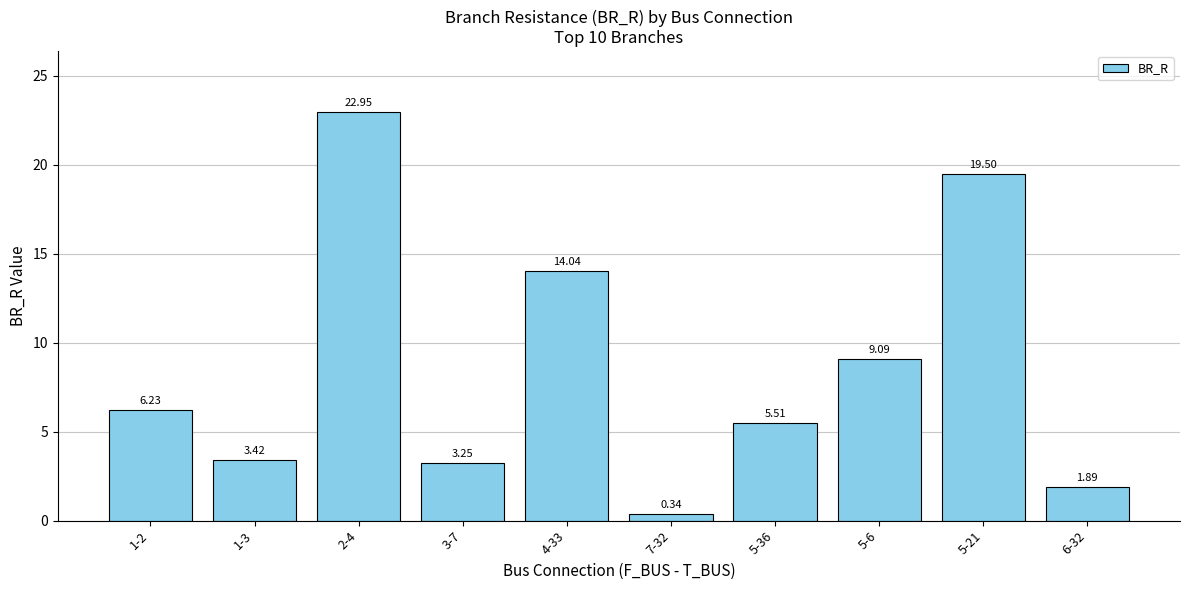

What is the difference between the values at 2-4 and 1-2?

16.7